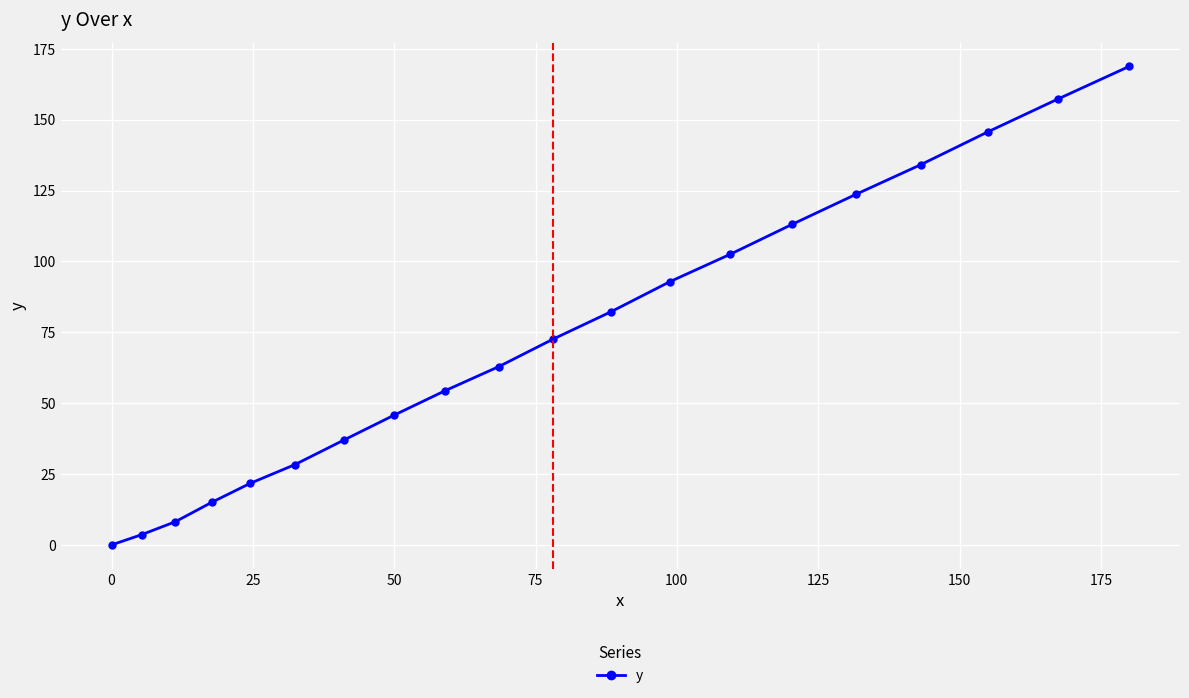

What is the maximum value shown in the chart?

168.8